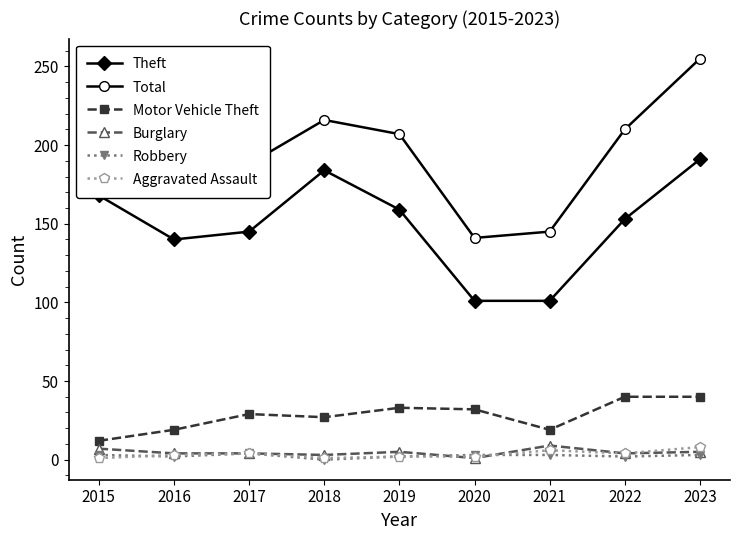

What is the value of the Motor Vehicle Theft point at the 4th from the left?

27